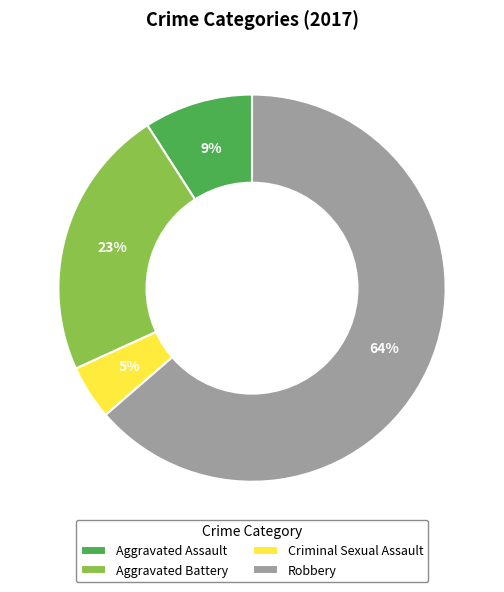

To the nearest percent, what is the combined percentage of Aggravated Battery and Aggravated Assault?

32%